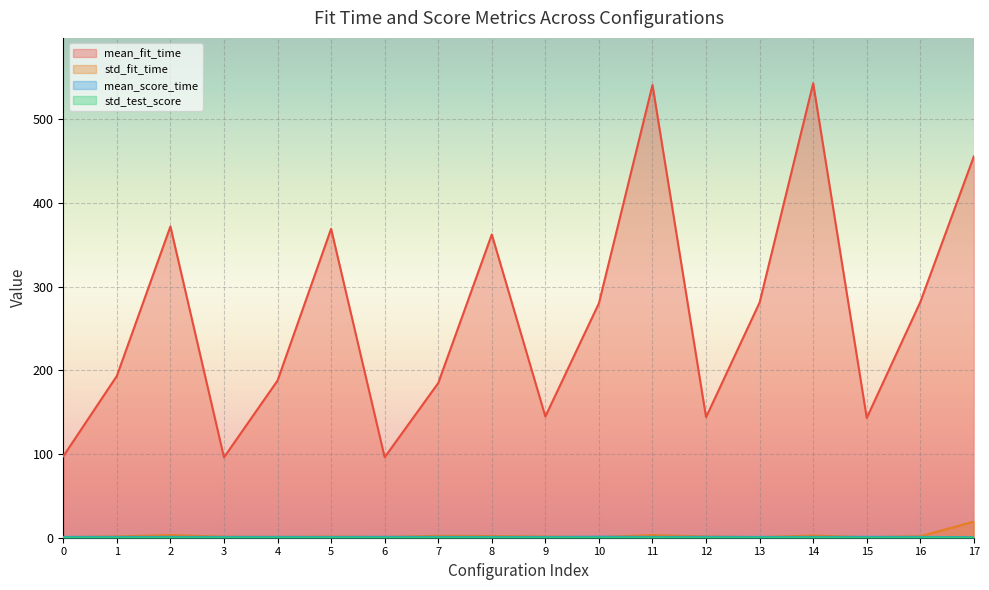

In mean_fit_time, how many points are lower than both neighbors (excluding endpoints)?

5